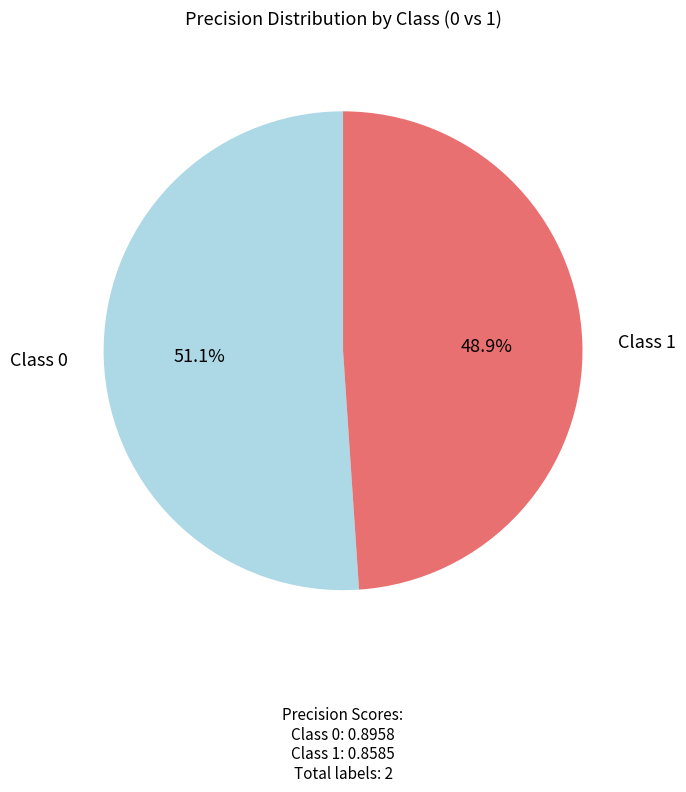

What percentage is NOT represented by Class 1?

51.1%